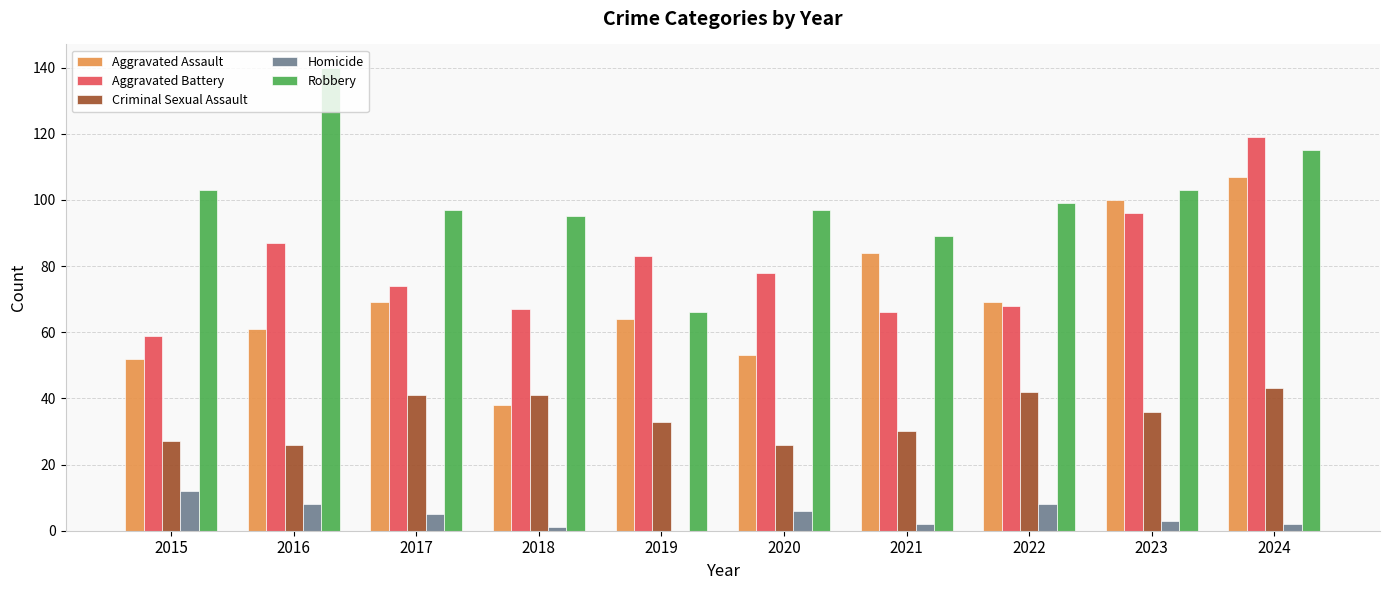

Which series has the largest total across all categories?

Robbery